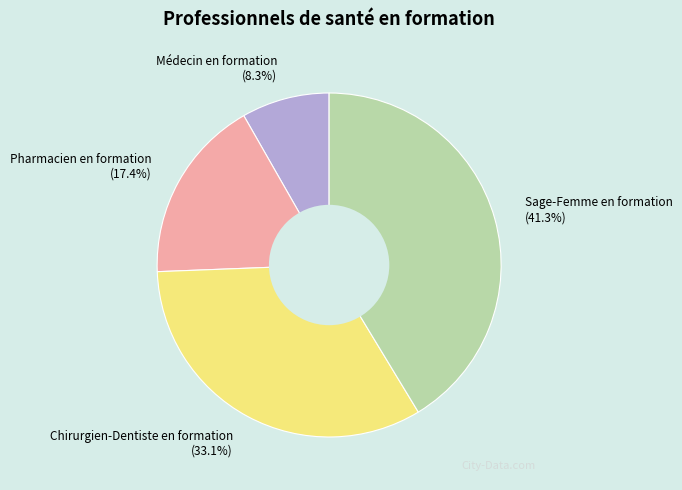

To the nearest percent, what is the combined percentage of Chirurgien-Dentiste en formation and Pharmacien en formation?

50%